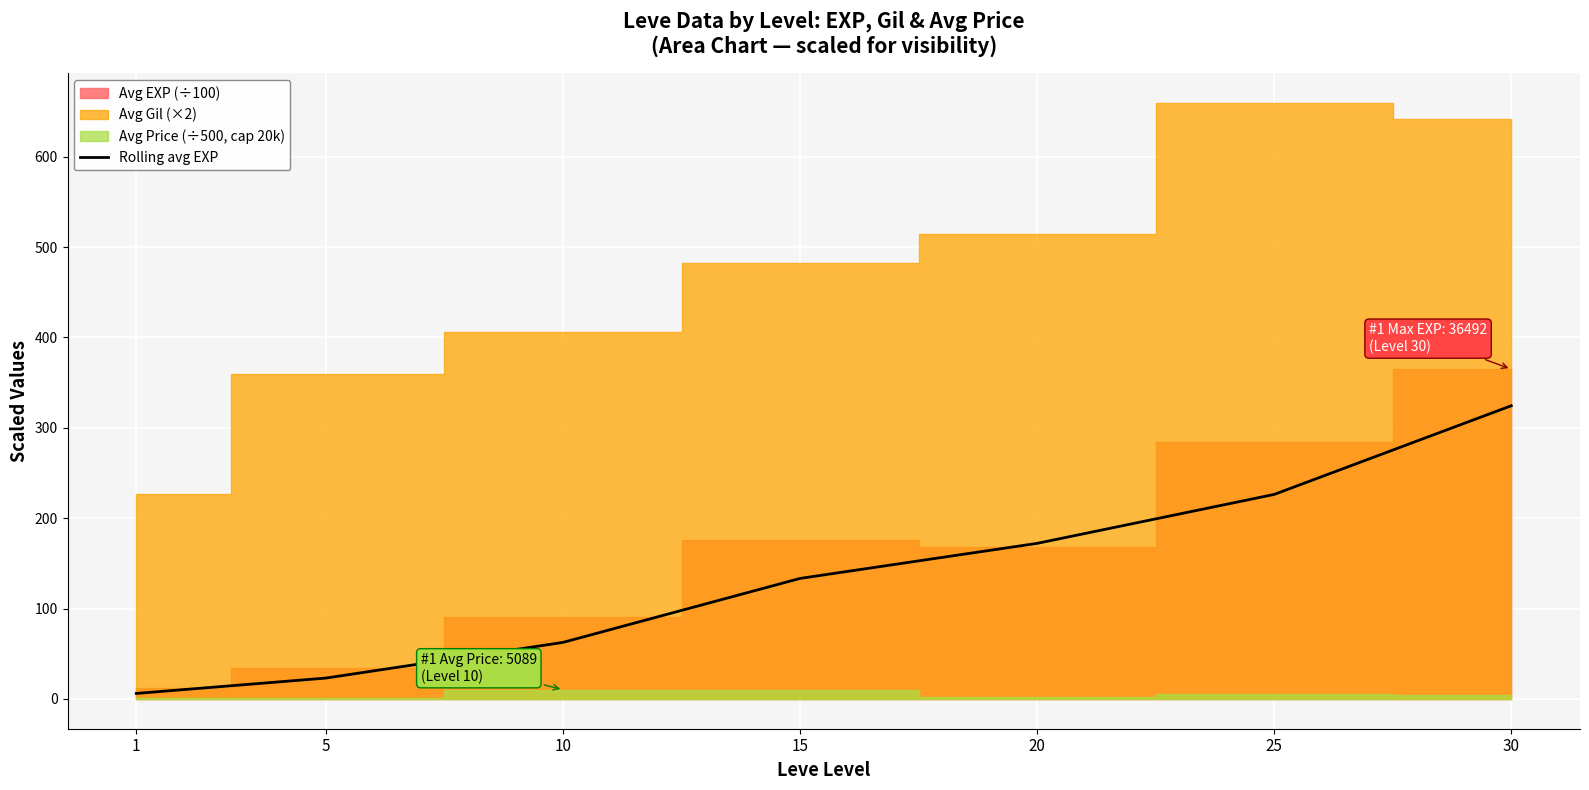

List the labels in order of value, largest first.

30, 25, 20, 15, 10, 5, 1